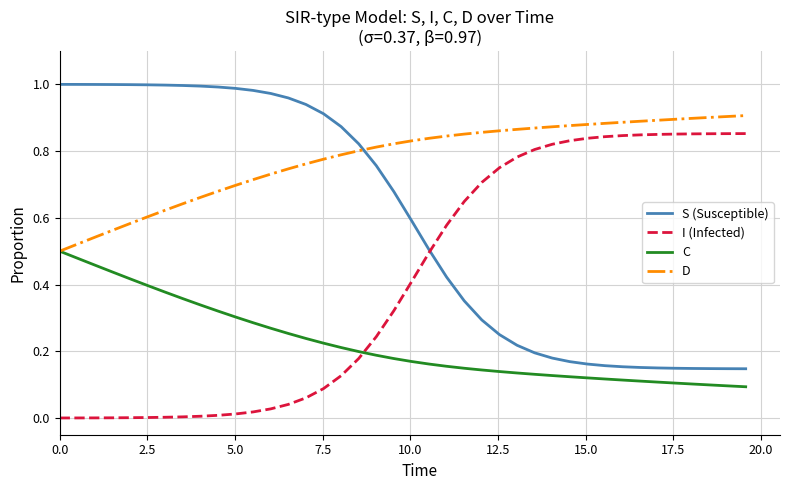

Rank the series by their average value, from highest to lowest.

D, S (Susceptible), I (Infected), C